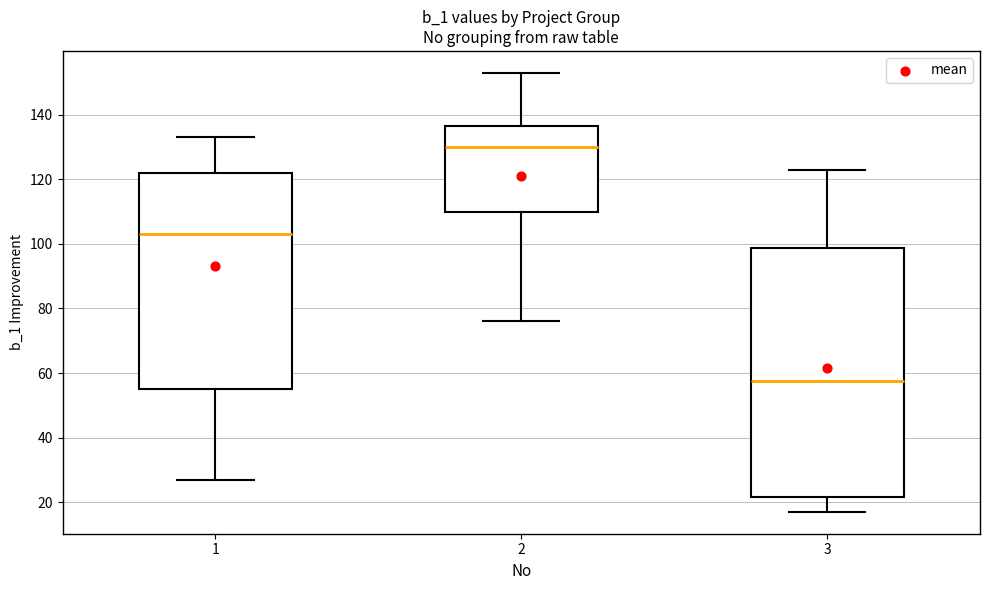

Where is the lower edge of the box at x = 2 on the y-axis? The values are not printed on the chart, so give them approximately, as read against the axis.

110